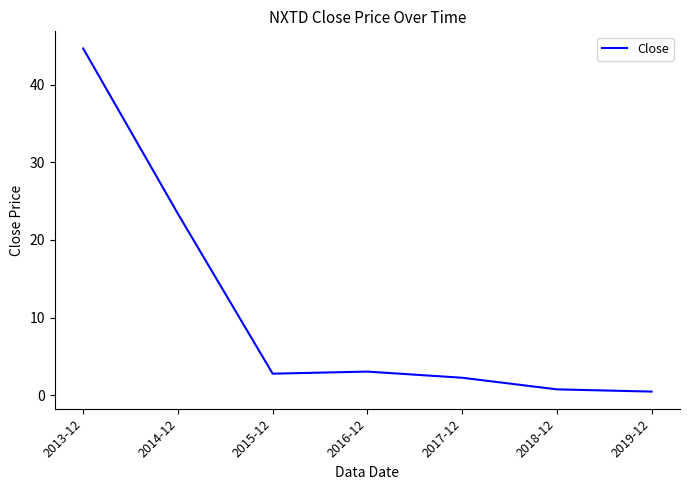

What value does the data have at 2017-12?

2.3